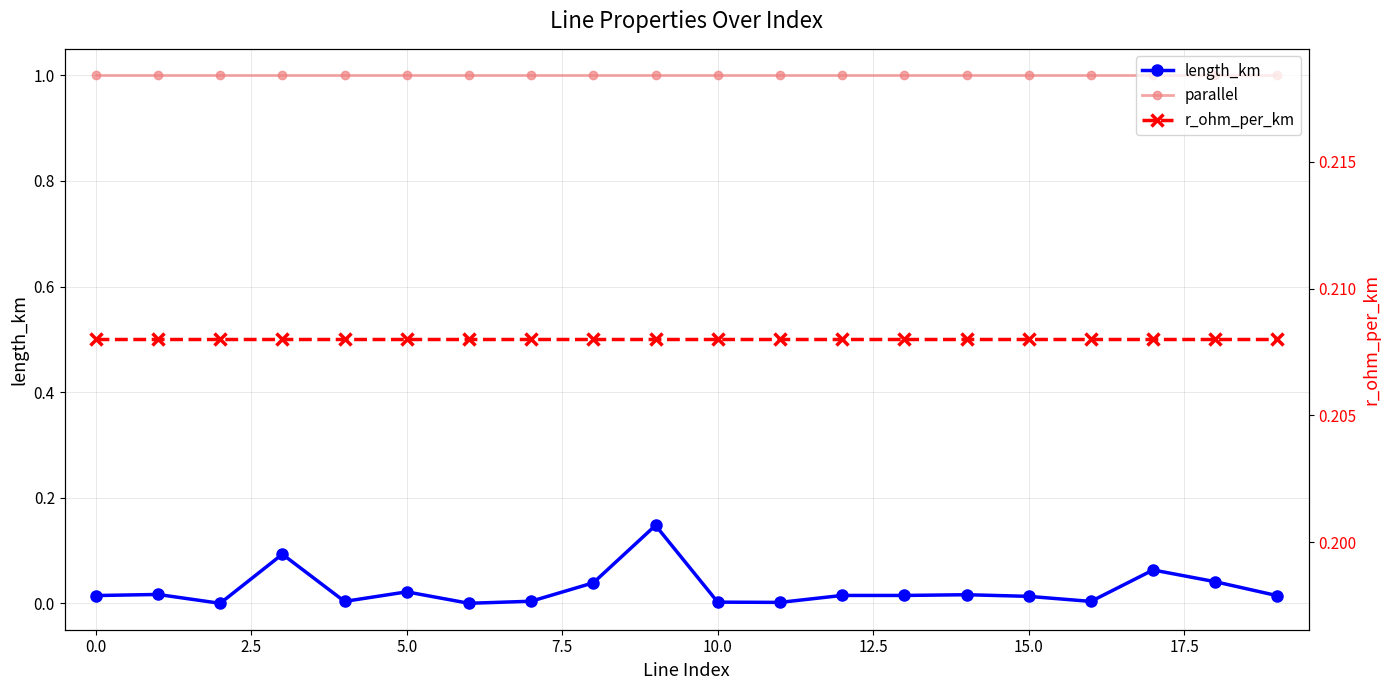

At 5.0, list the series in order from largest to smallest.

parallel, r_ohm_per_km, length_km